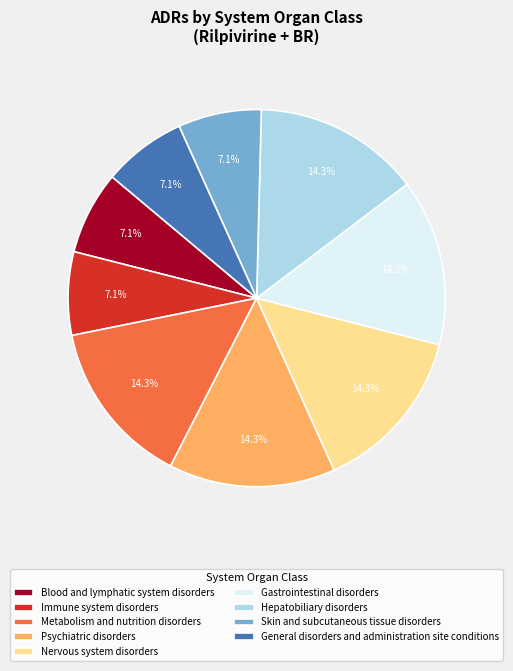

Count the number of slices in the pie.

9